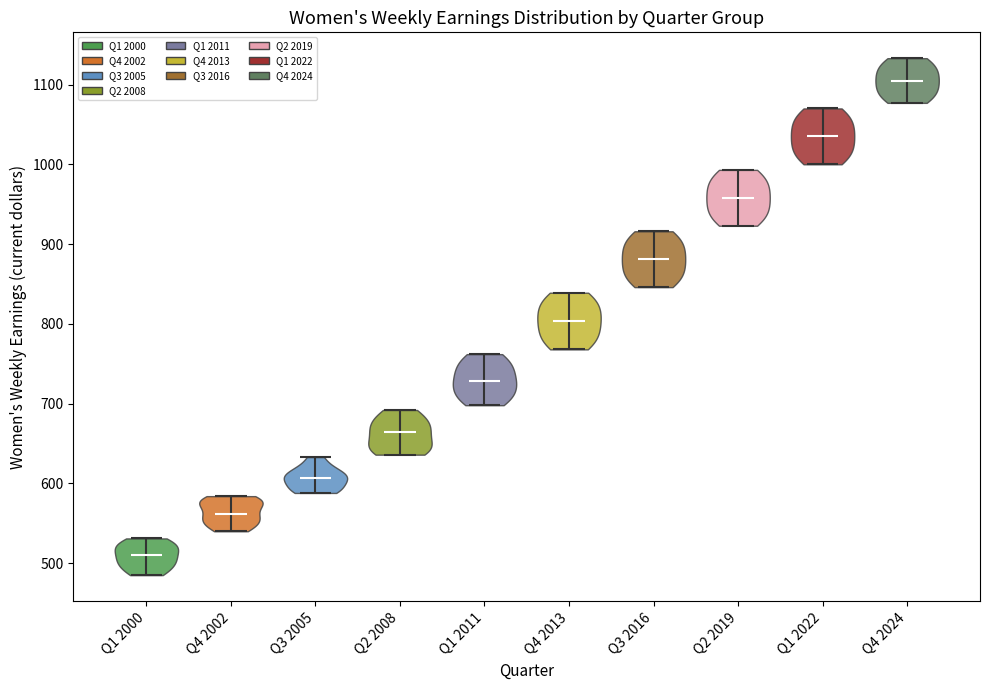

What is the lowest point the violin for Q1 2011 reaches on the y-axis? The values are not printed on the chart, so give them approximately, as read against the axis.

700